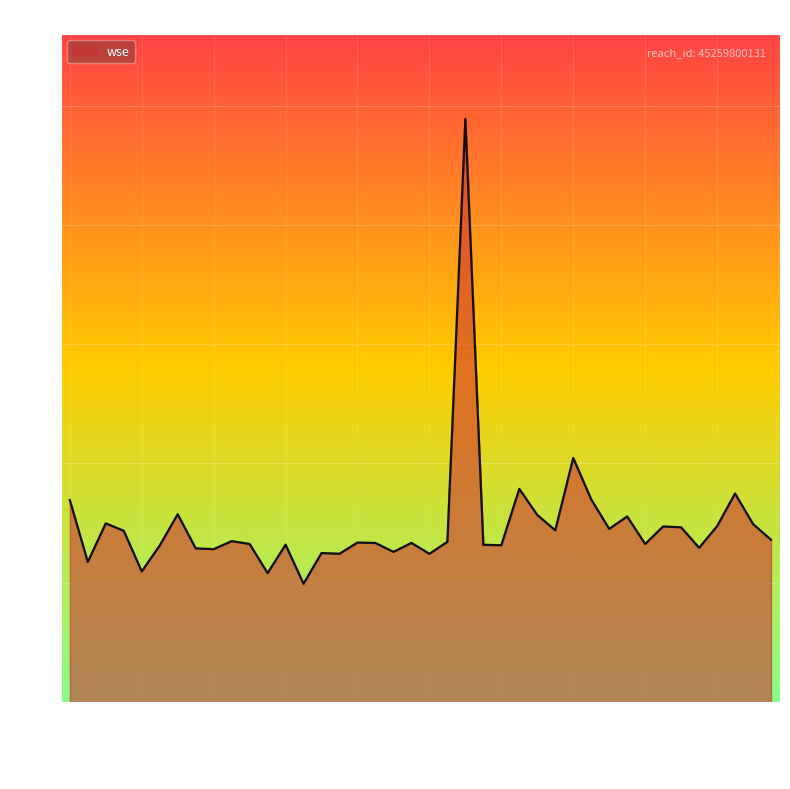

What is the difference between the maximum and minimum values?

19.5